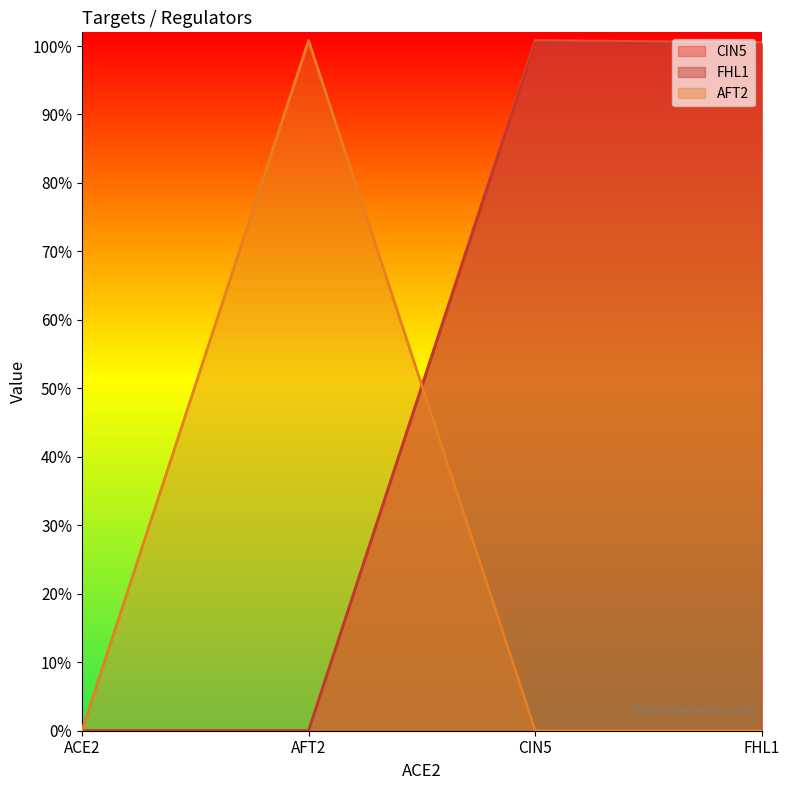

How many data points in AFT2 are above 0?

1